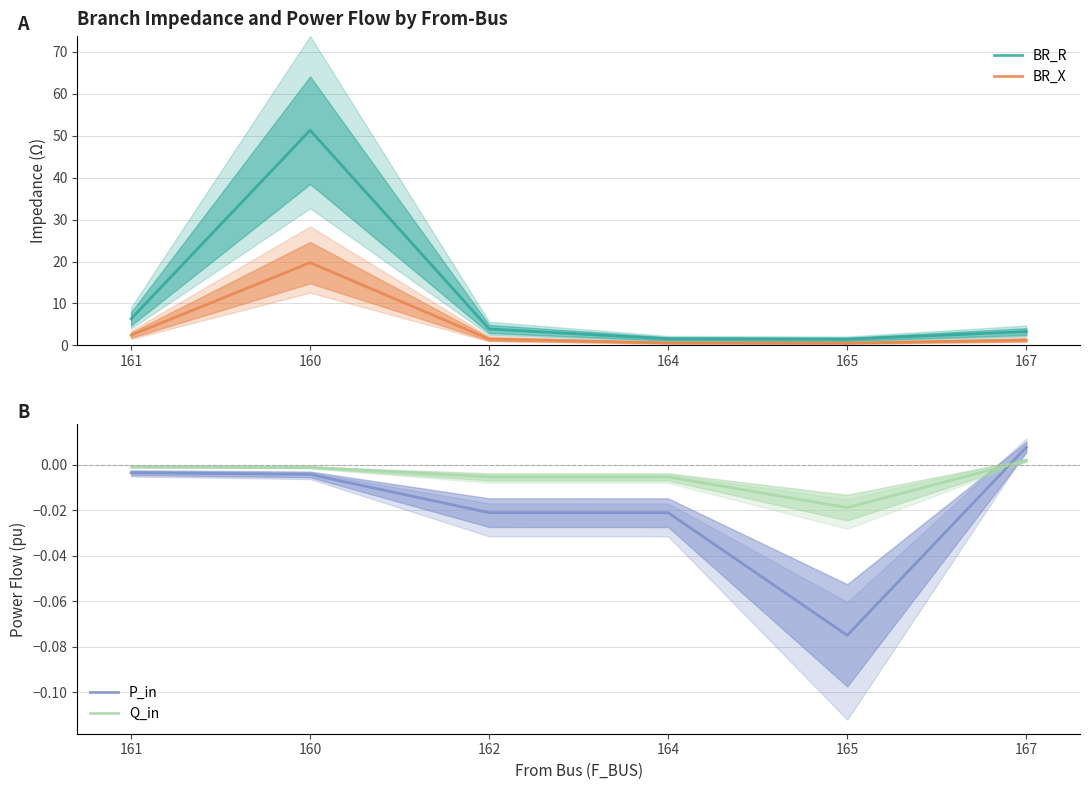

Which series has the largest total across all categories?

BR_R